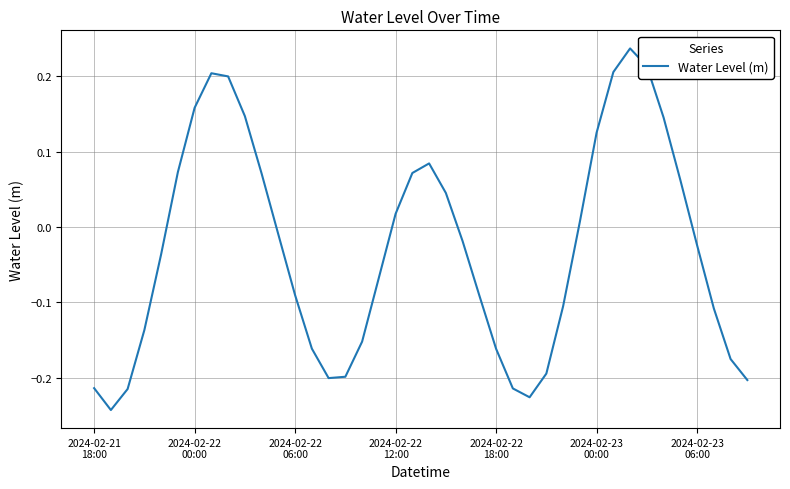

What is the difference between the maximum and minimum values?

0.5